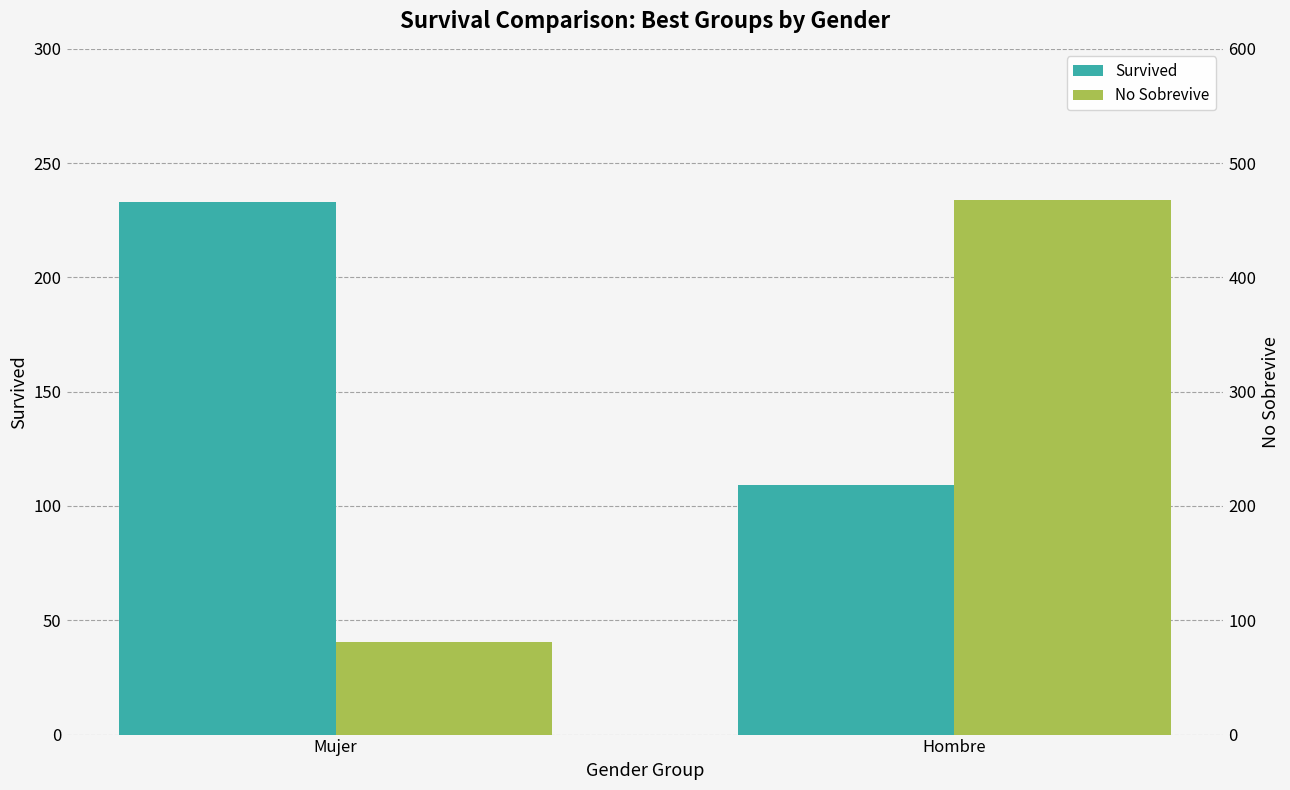

Reading left to right, transcribe all the data shown in this chart.

Survived: 233	109
No Sobrevive: 81	468